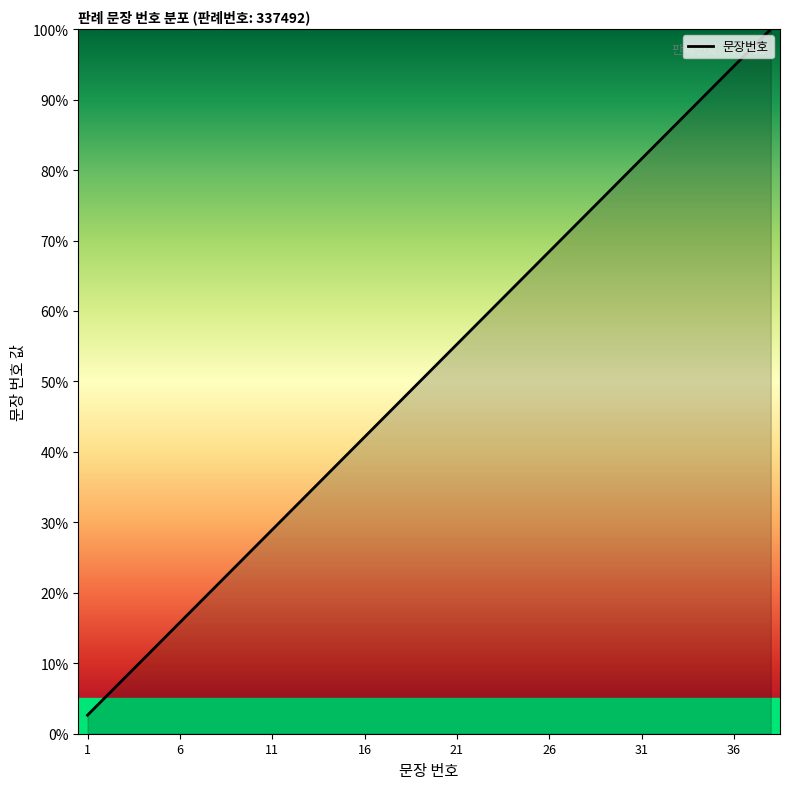

What is the minimum value shown in the chart?

2.6